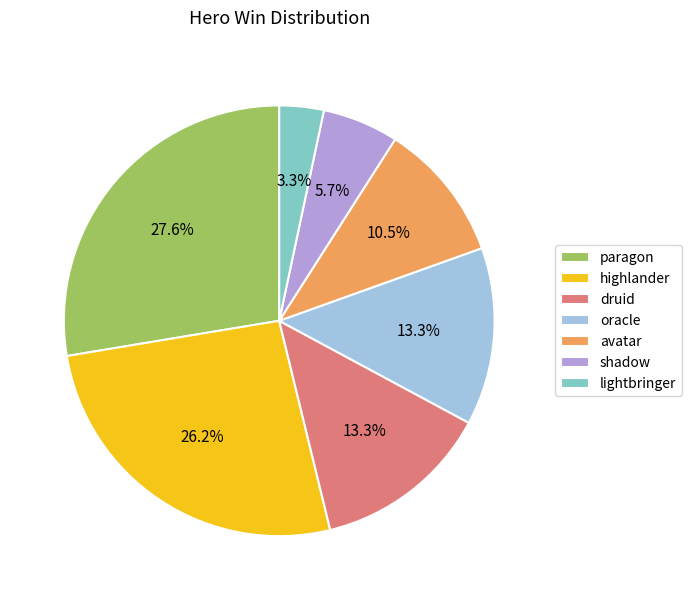

Combined, do avatar and highlander account for over 50%?

No